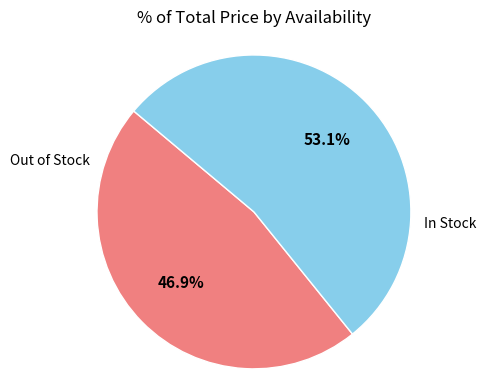

What is the largest slice in the pie chart?

In Stock